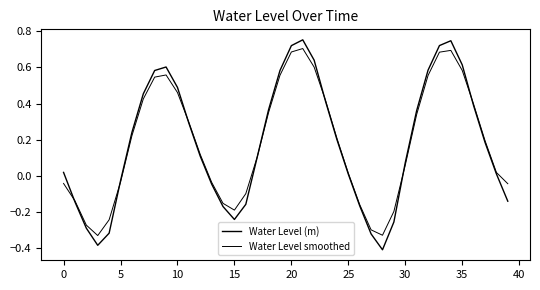

How many lines are shown in the chart?

2